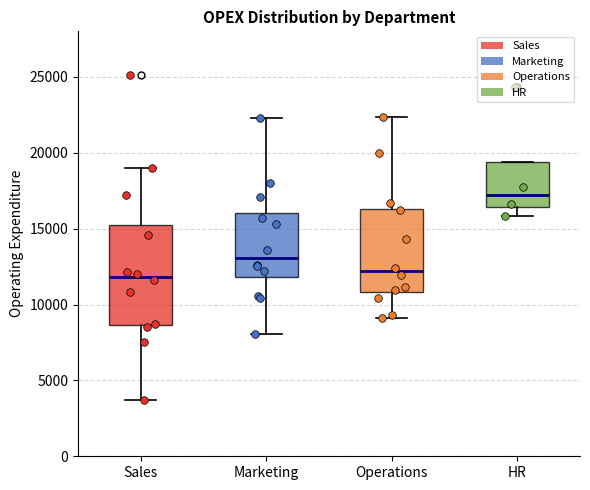

Reading left to right, transcribe this box plot: for each box, give where its median line is, the range the box spans, and where its two whiskers end, as read against the y-axis. The values are not printed on the chart, so give them approximately, as read against the axis.

Sales: median 12000, box 8500 to 15000, whiskers 3500 to 19000
Marketing: median 13000, box 12000 to 16000, whiskers 8000 to 22500
Operations: median 12000, box 11000 to 16500, whiskers 9000 to 22500
HR: median 17000, box 16500 to 19500, whiskers 16000 to 19500